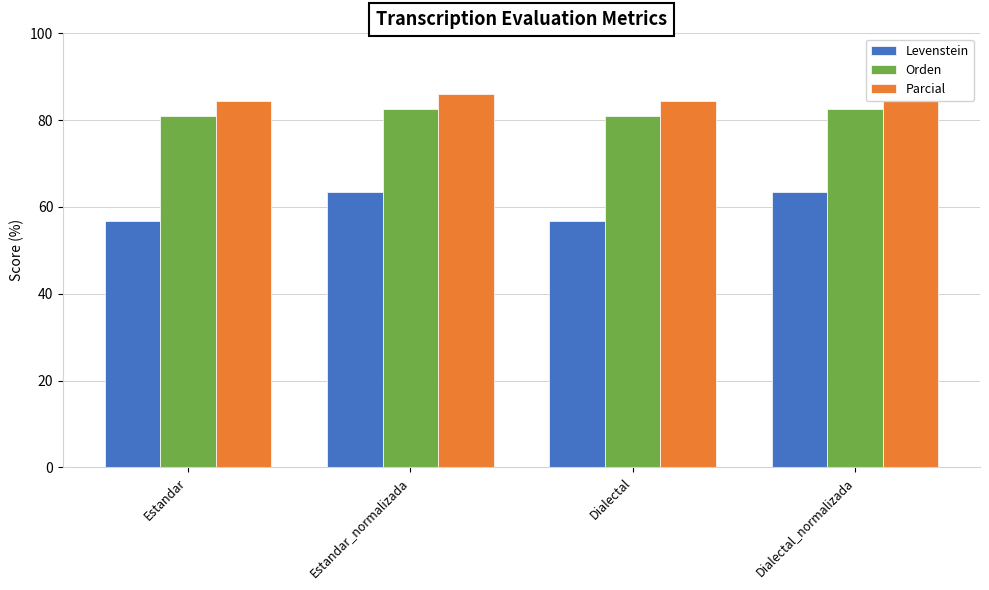

What is the approximate value of Parcial at Estandar?

84.3